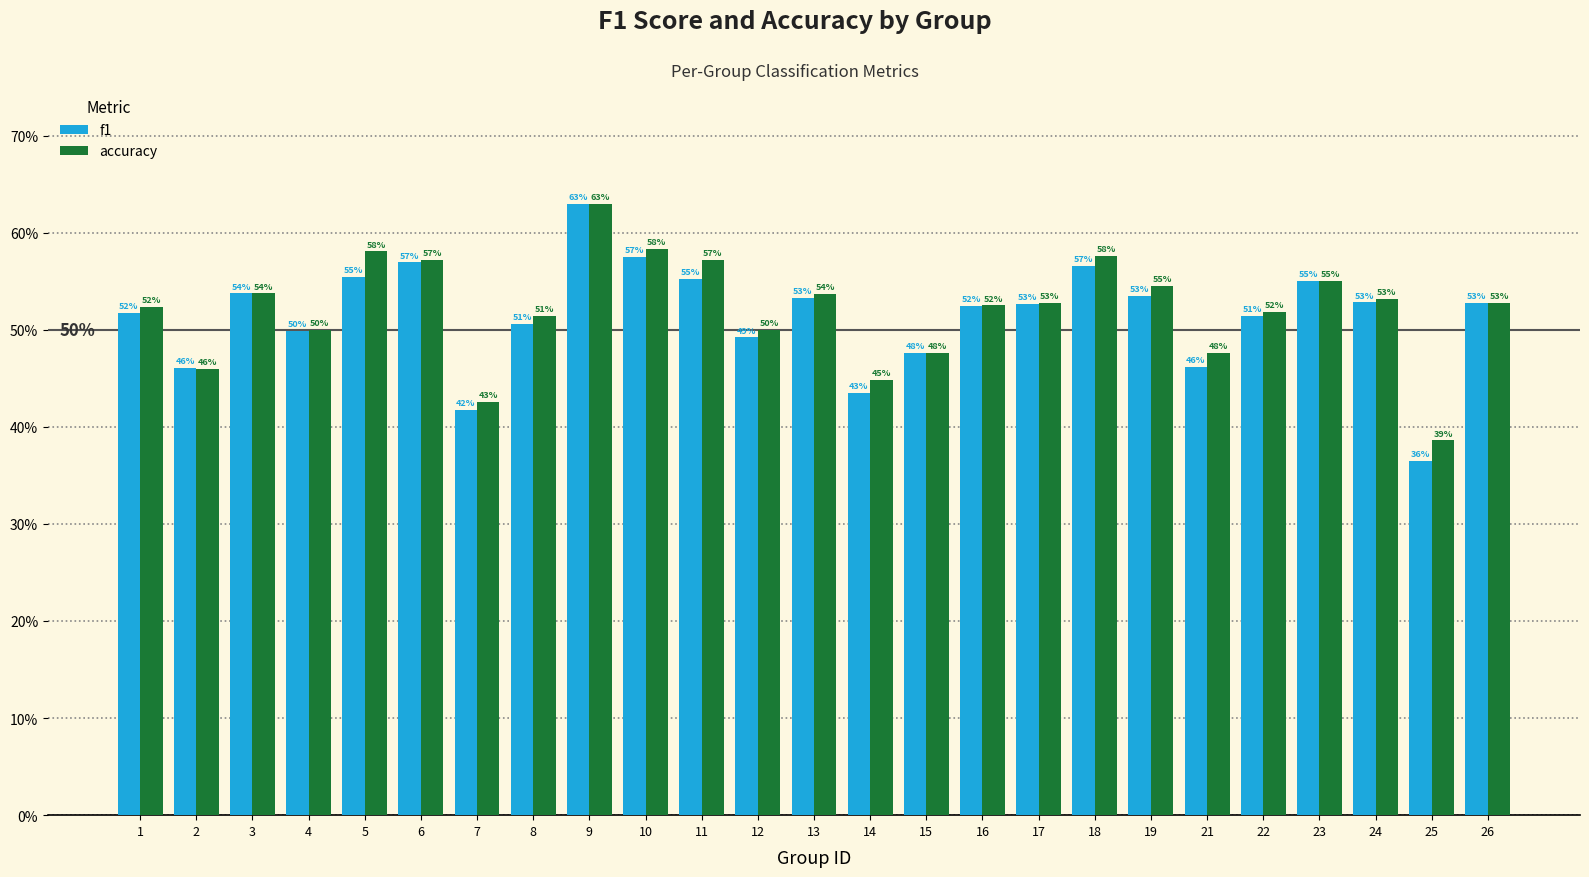

Reading left to right, extract all data points from this chart.

f1: 0.5	0.5	0.5	0.5	0.6	0.6	0.4	0.5	0.6	0.6	0.6	0.5	0.5	0.4	0.5	0.5	0.5	0.6	0.5	0.5	0.5	0.6	0.5	0.4	0.5
accuracy: 0.5	0.5	0.5	0.5	0.6	0.6	0.4	0.5	0.6	0.6	0.6	0.5	0.5	0.4	0.5	0.5	0.5	0.6	0.5	0.5	0.5	0.6	0.5	0.4	0.5